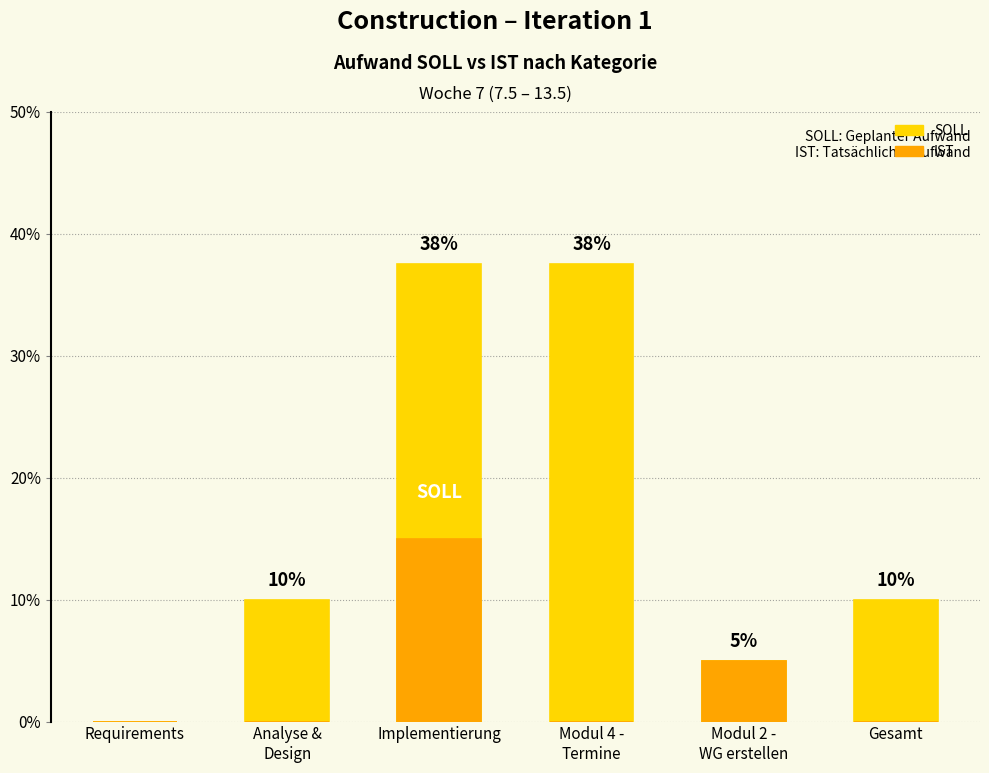

What is the difference between the maximum and minimum values in the SOLL series?

37.5